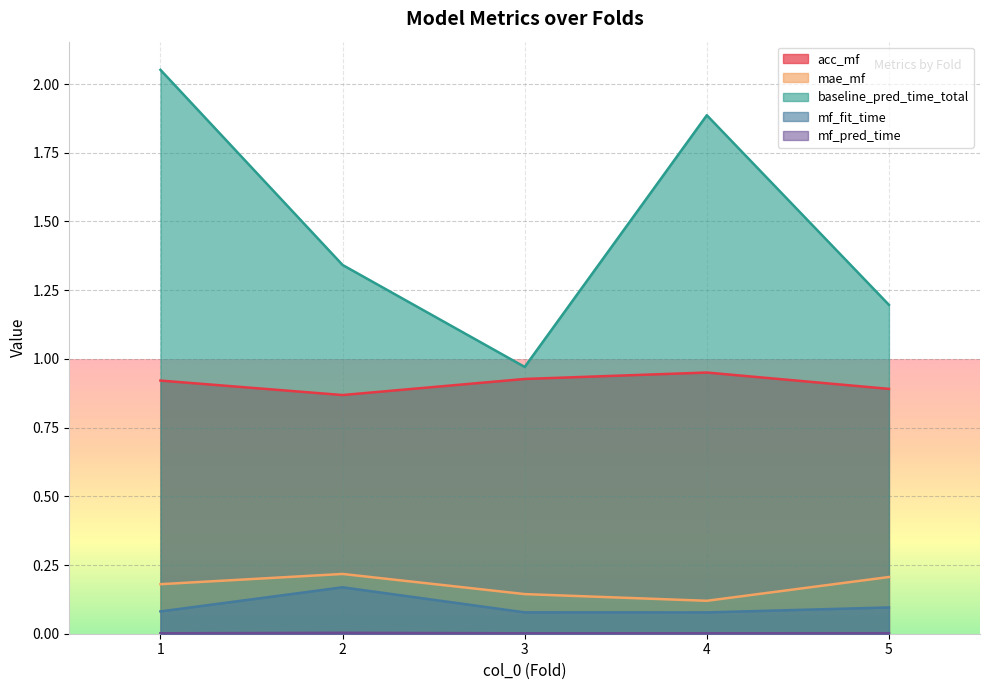

Which series has the largest range (max minus min)?

baseline_pred_time_total